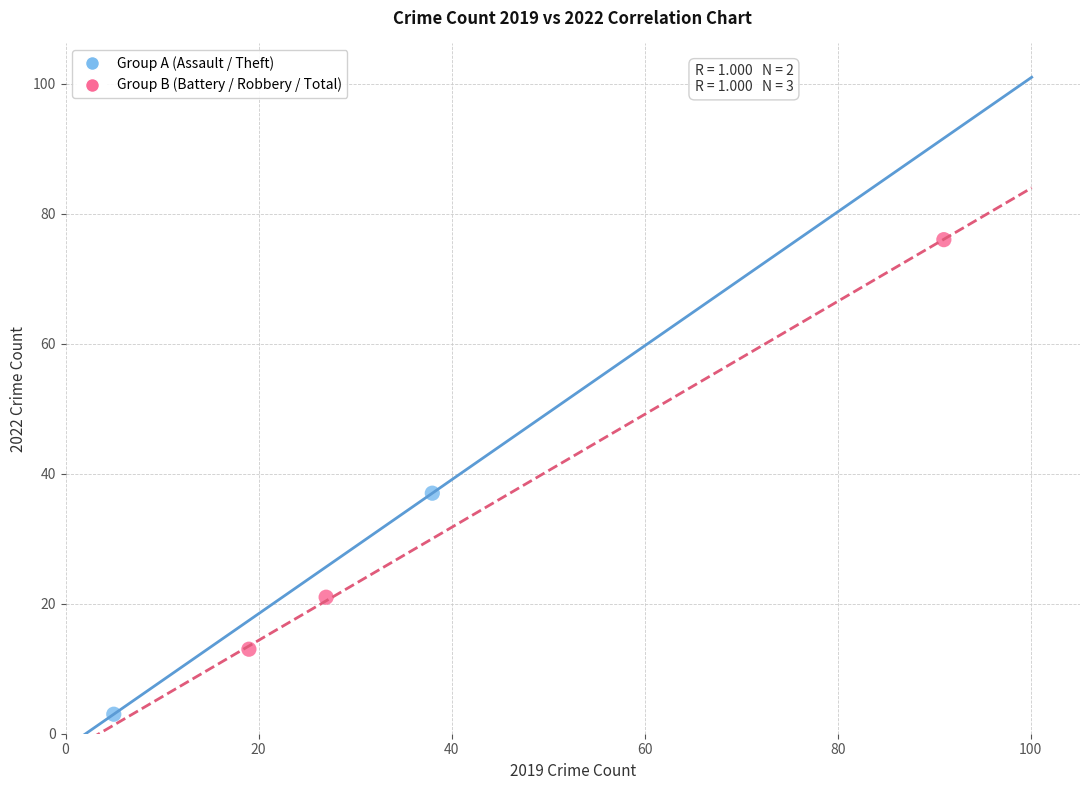

What are all the series names shown in the legend?

Group A (Assault / Theft), Group B (Battery / Robbery / Total)